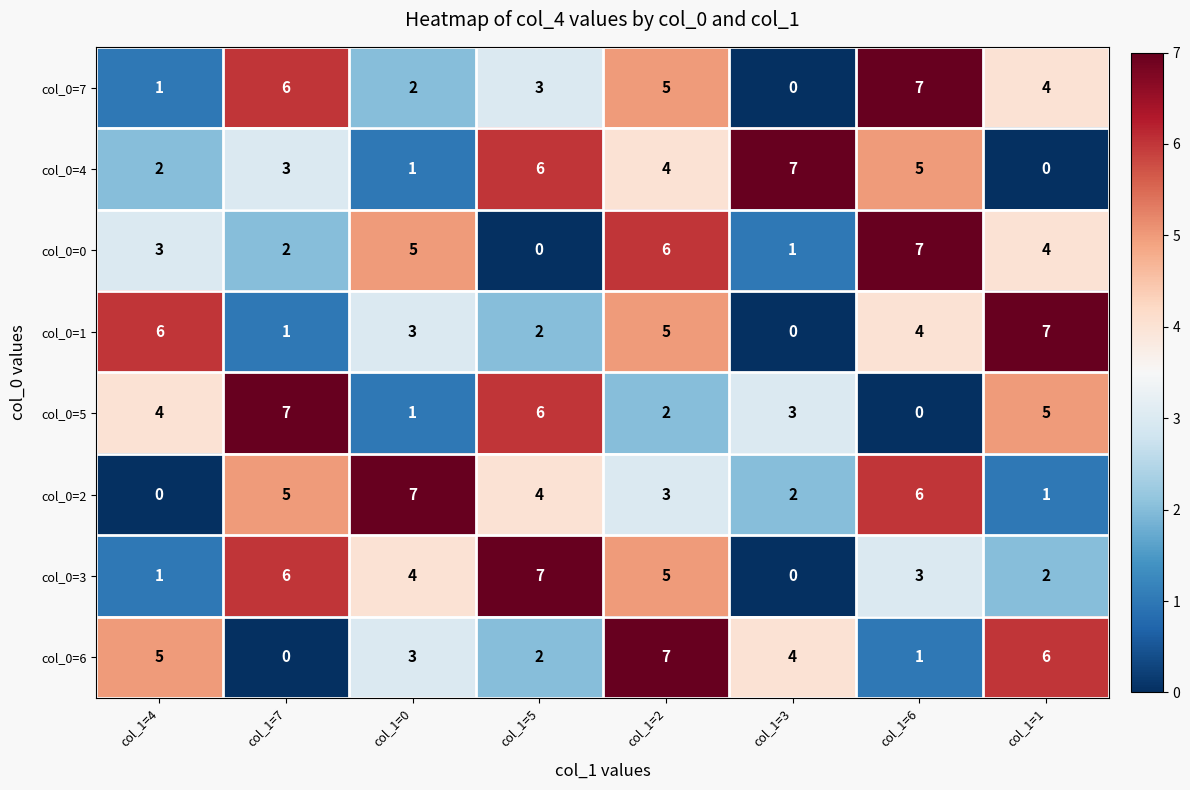

What is the difference between the highest and lowest values at col_1=0?

6